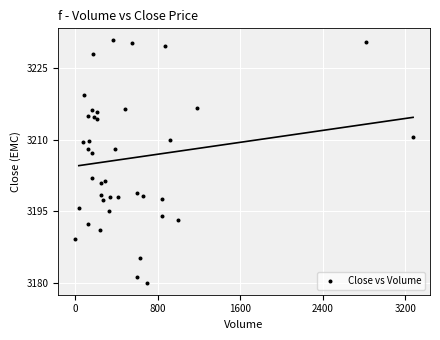

What Y value in the scatter plot is closest to 3205?

3207.2